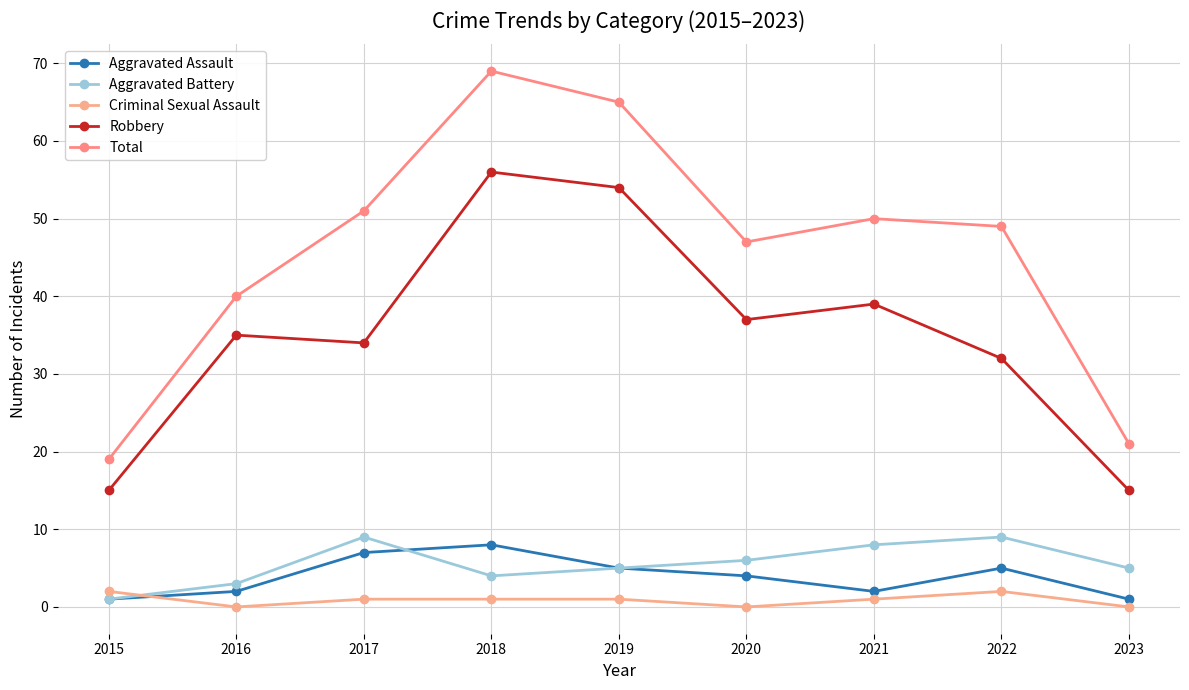

What is the sum of all Aggravated Assault values?

35